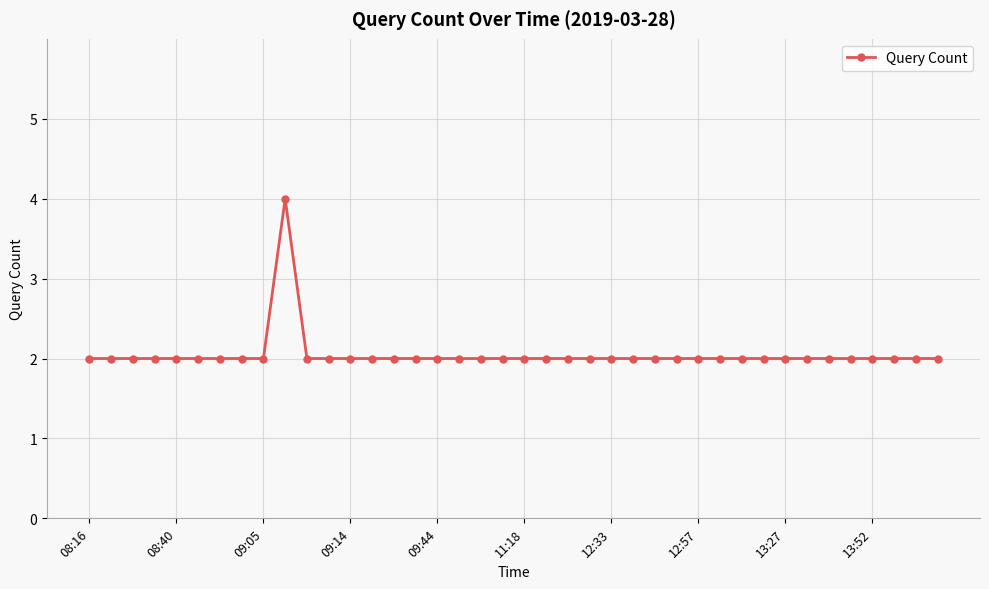

What is the value of the 23rd point from the left?

2